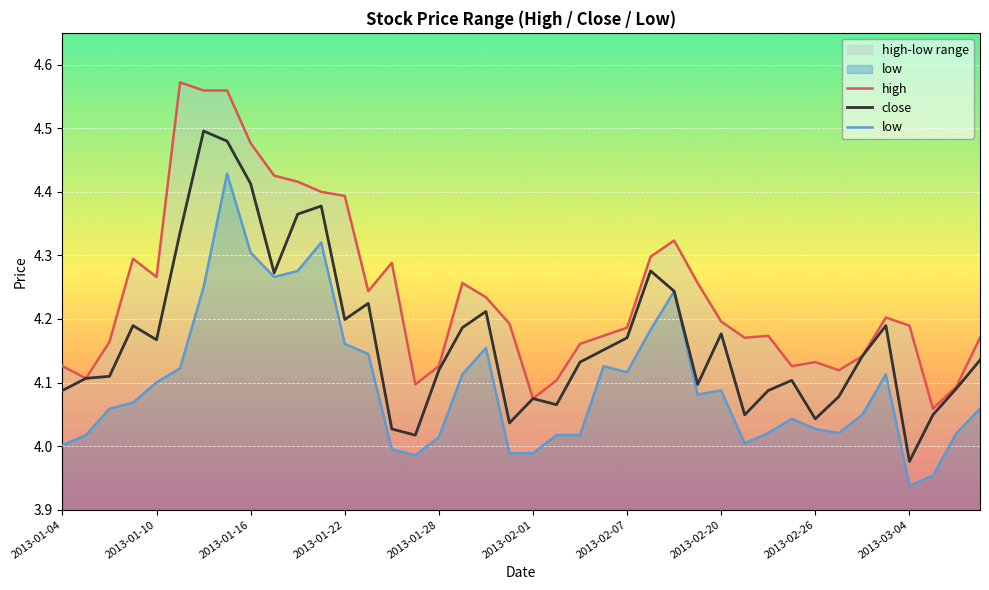

What position from the left is 23?

24